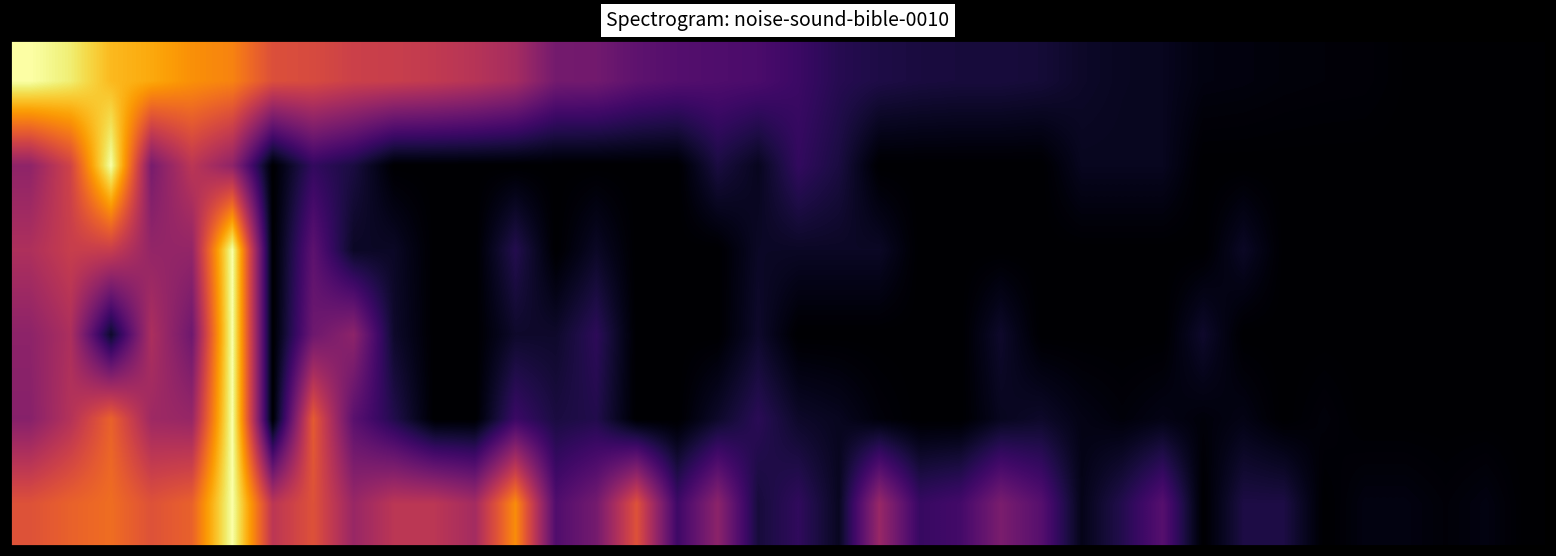

At how many categories does at least one series exceed 0?

37